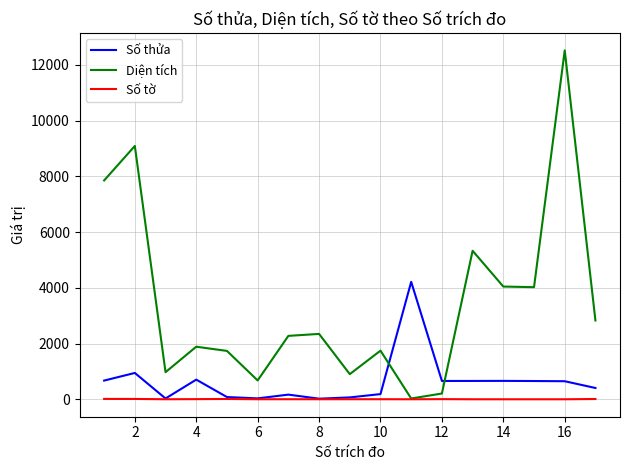

List the series in order of their peak value, lowest first.

Số tờ, Số thửa, Diện tích